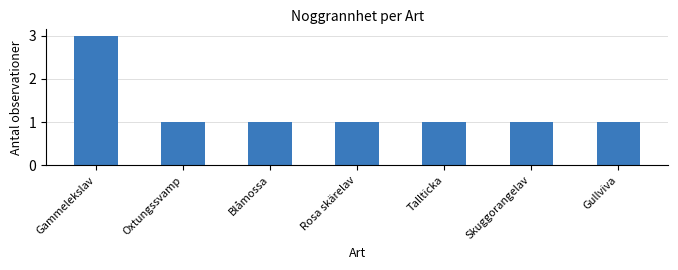

What is the difference between the maximum and minimum values?

2